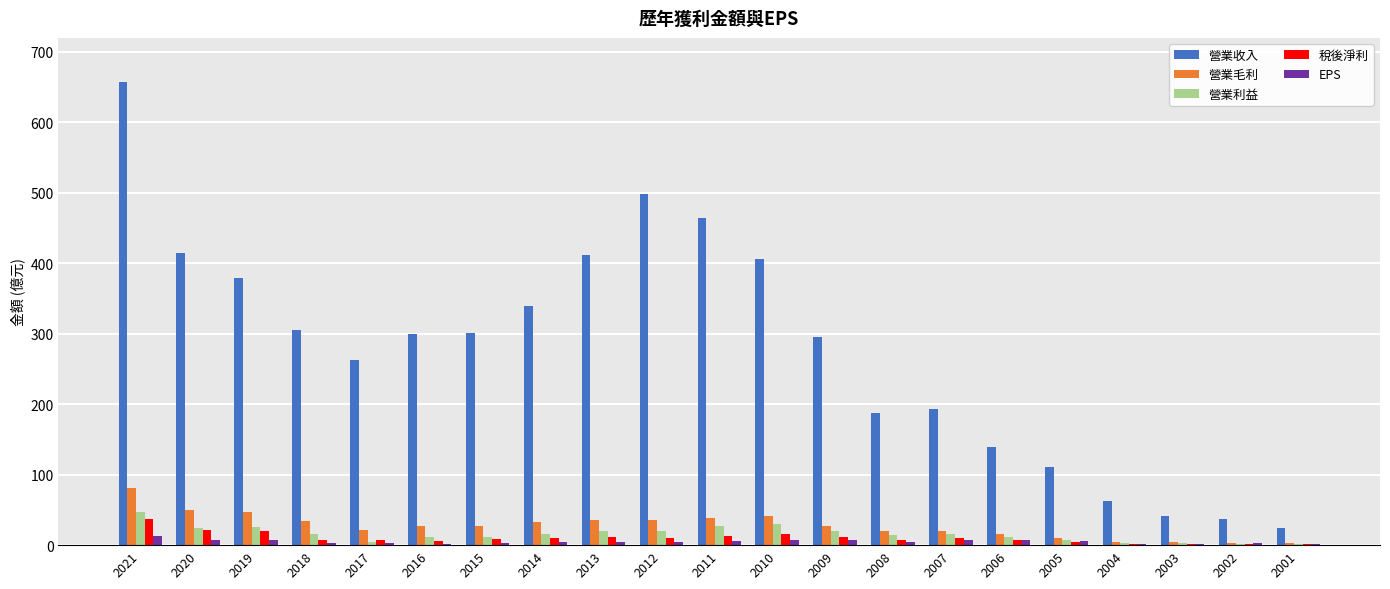

Between 2011 and 2007, which series saw the biggest shift?

營業收入